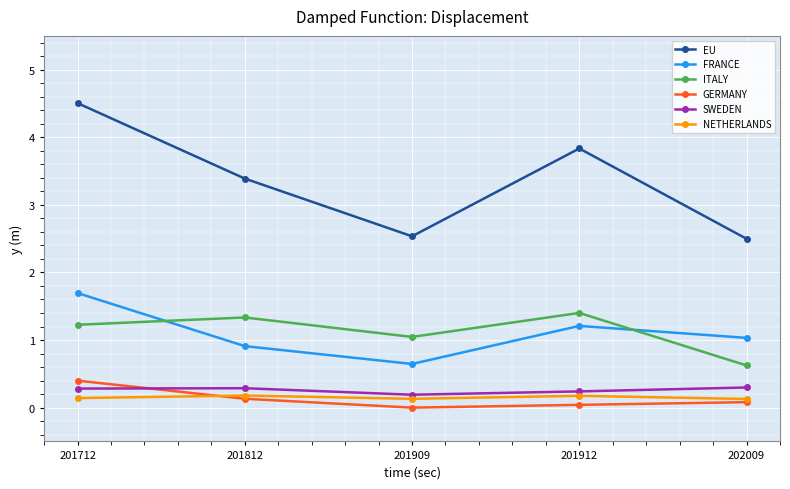

What is the approximate value of FRANCE at 201909?

0.6